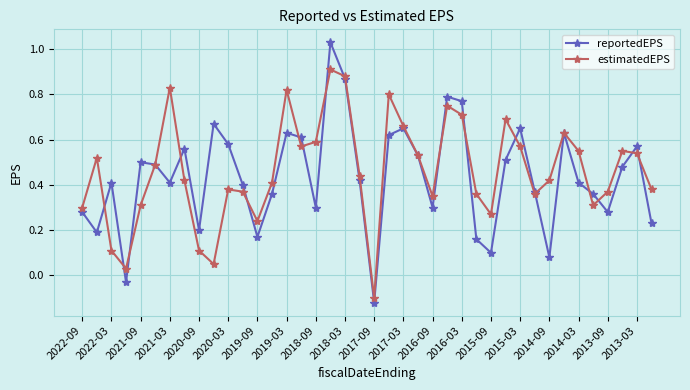

How many interior local valleys does the estimatedEPS series have?

9